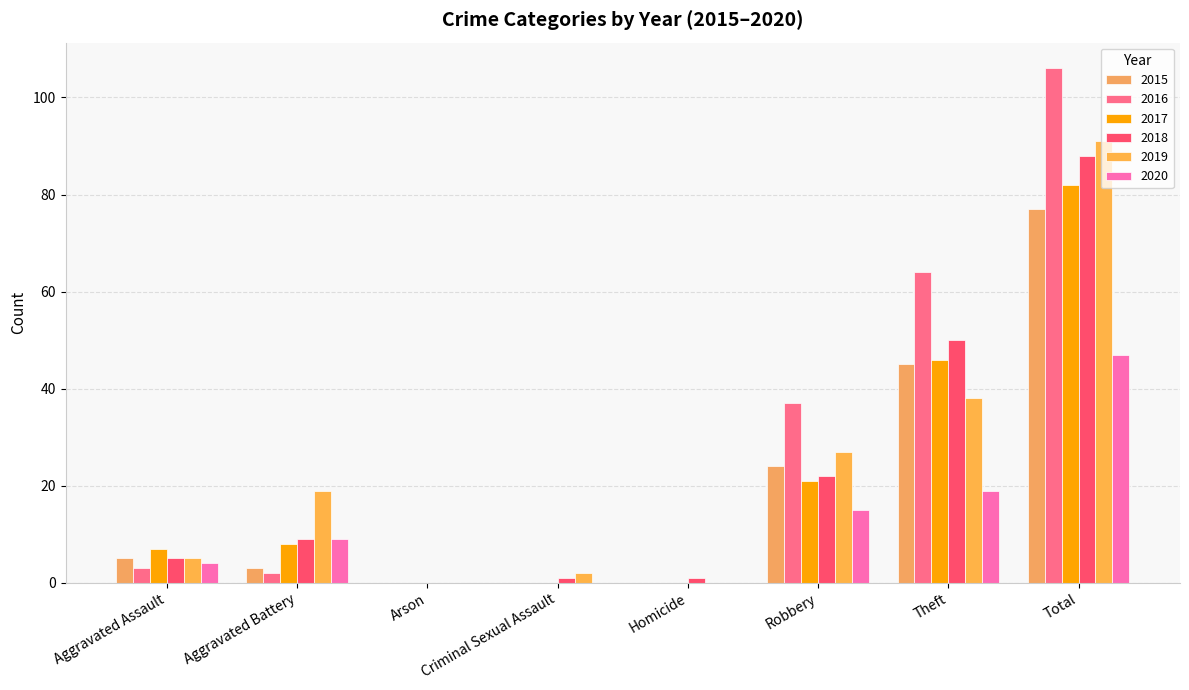

Which series has the largest range (max minus min)?

2016